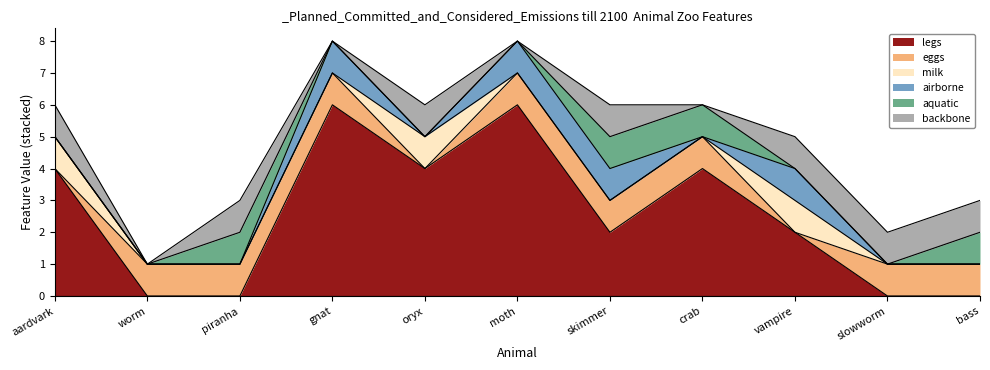

What is the difference between the highest and lowest values at skimmer?

2